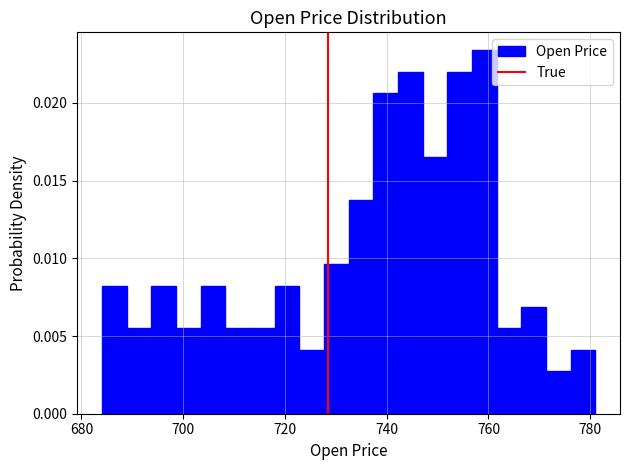

Around what value on the x-axis is the tallest bar? Give the approximate position of its centre, as read against the axis.

760